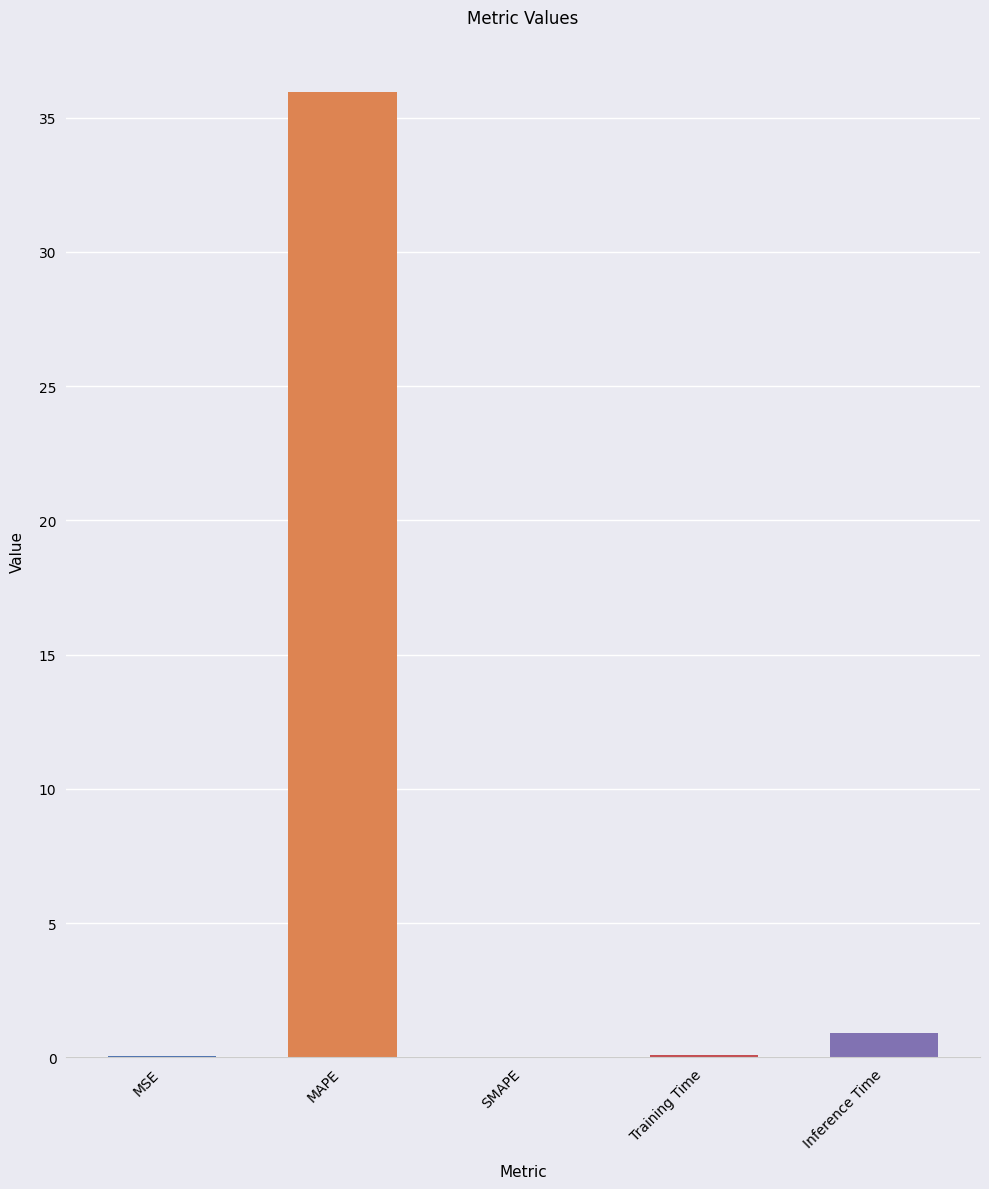

Is it true that the value at Training Time is 0.1?

True